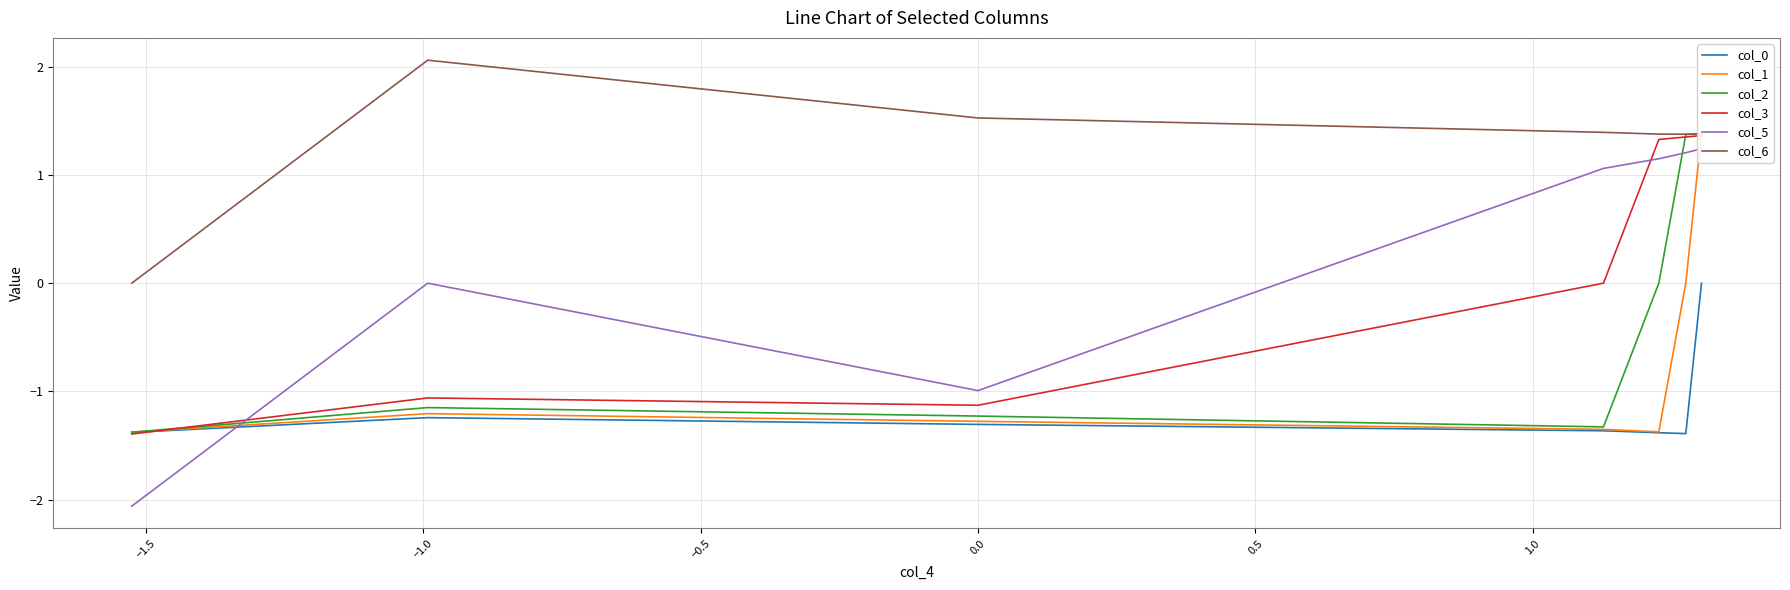

How many positive values does the col_2 series have?

2